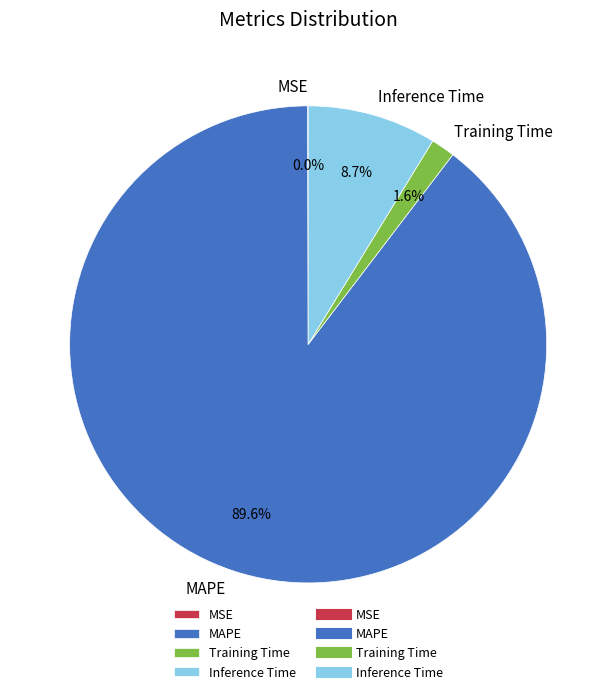

To the nearest percent, what is the difference between the largest and smallest slice percentages?

90%